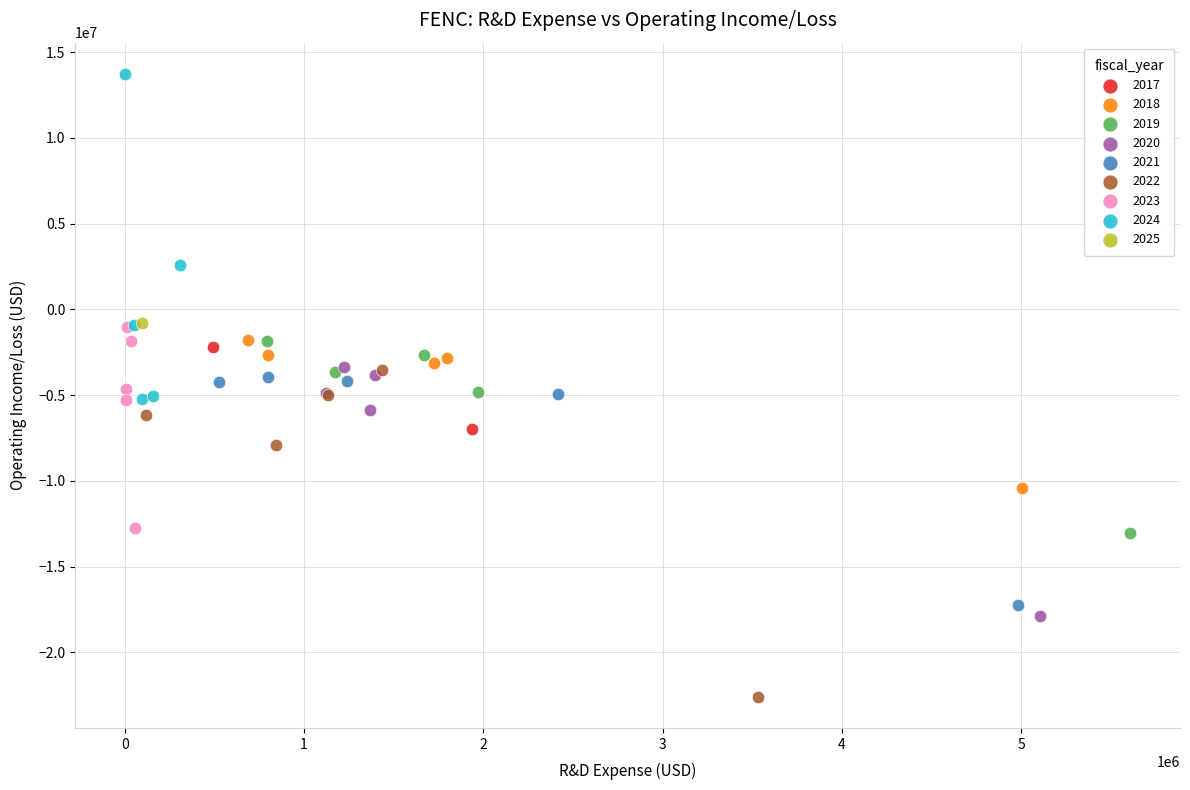

What are all the series names shown in the legend?

2017, 2018, 2019, 2020, 2021, 2022, 2023, 2024, 2025